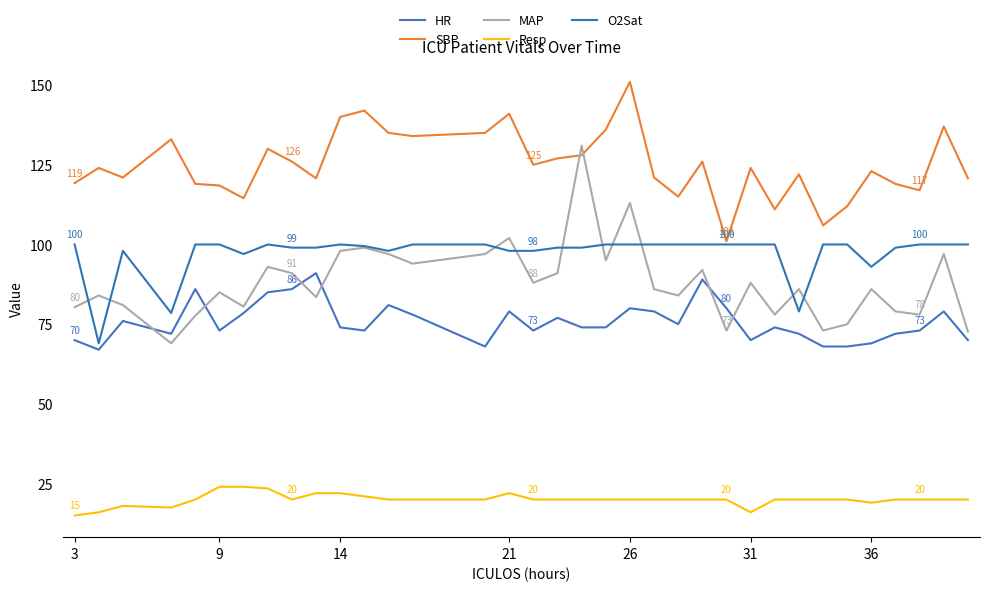

What are all the series names shown in the legend?

HR, SBP, MAP, Resp, O2Sat